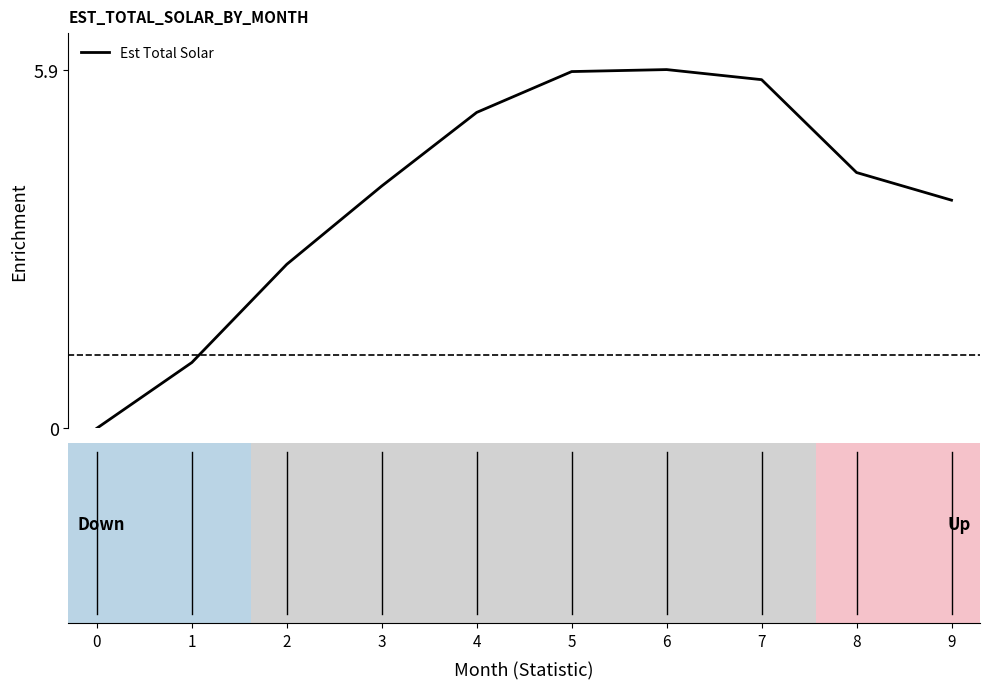

What is the difference between the maximum and minimum values?

5.9